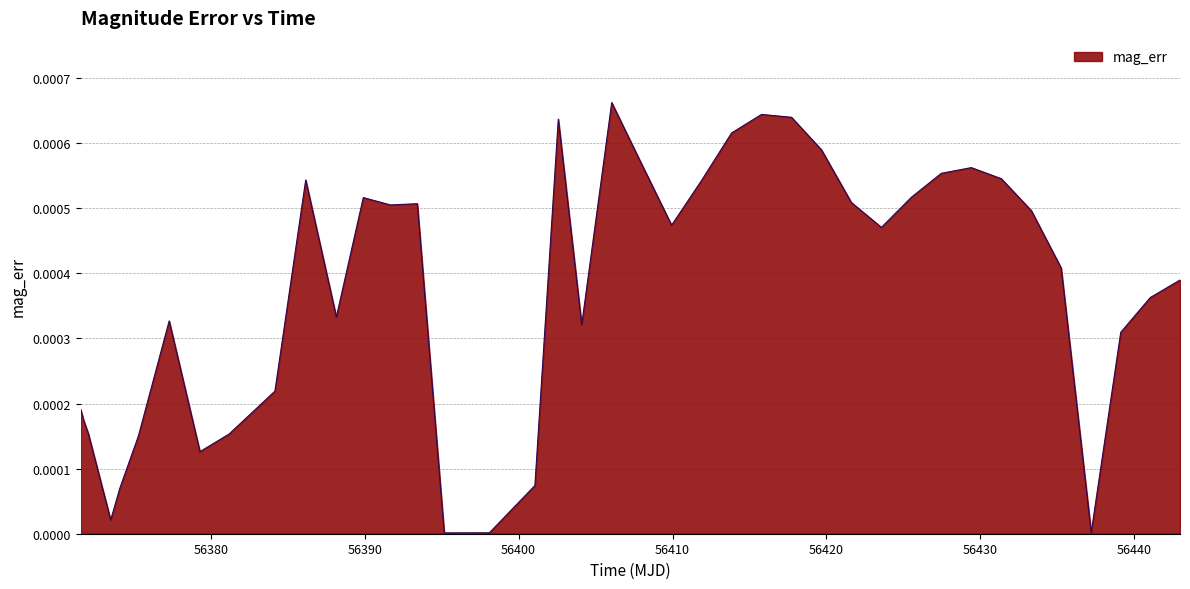

How many lines are shown in the chart?

1